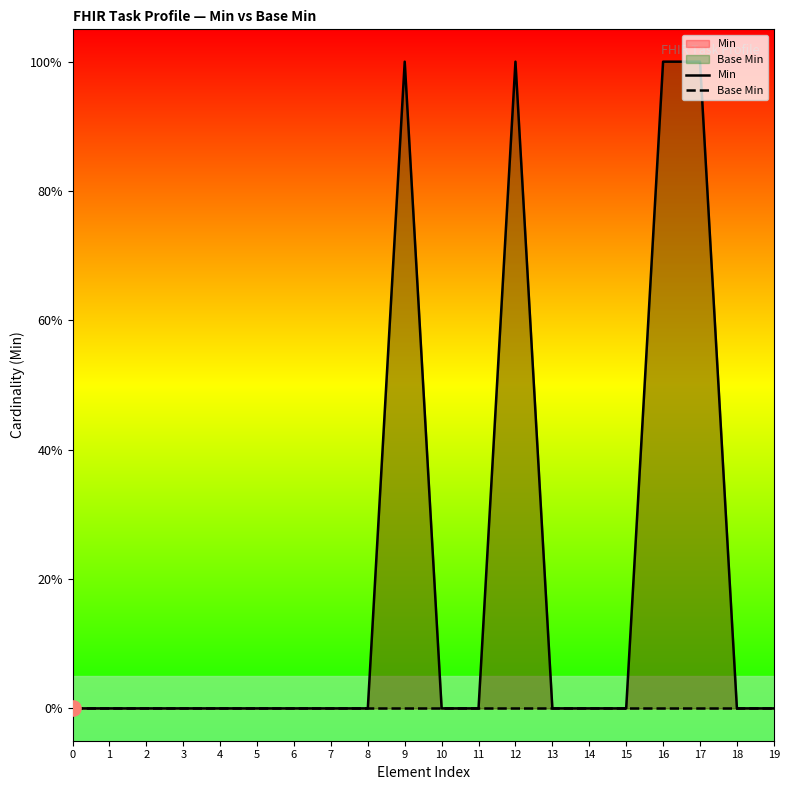

What are all the series names shown in the legend?

Min, Base Min